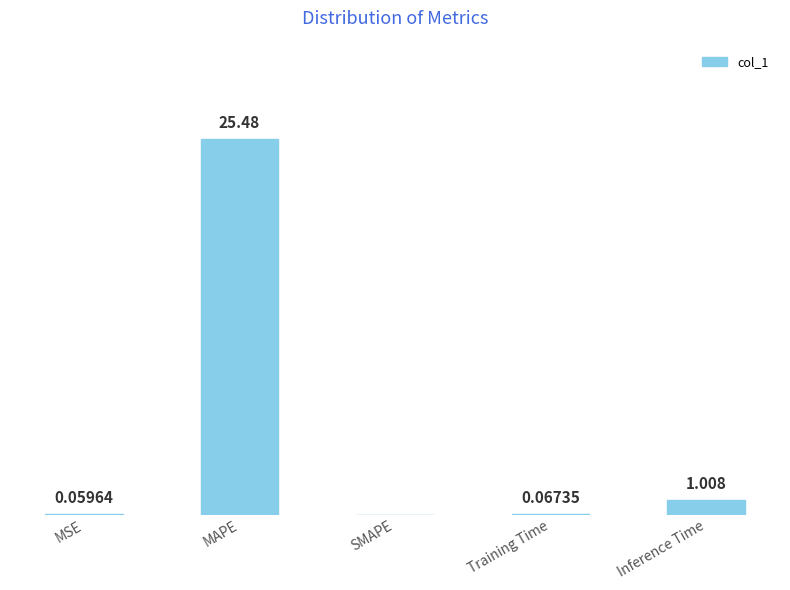

At which label is the value closest to 12?

Inference Time